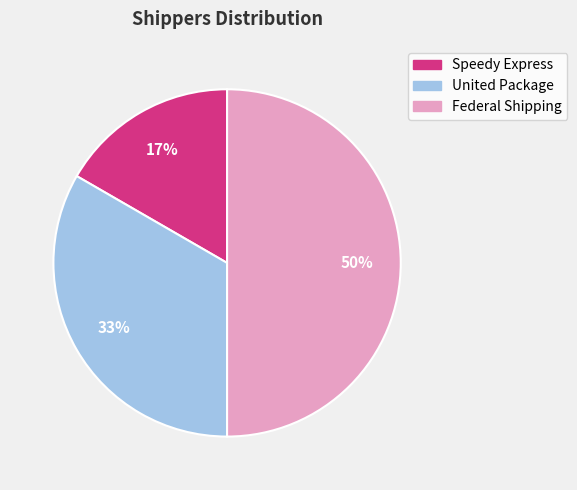

What is the ratio of the value at Federal Shipping to the value at United Package?

1.5